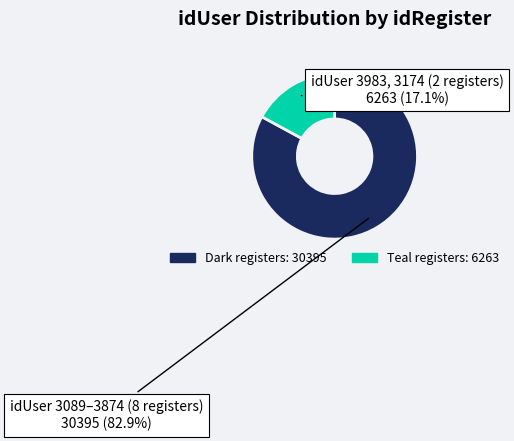

Is there any slice that represents more than half of the pie?

Yes